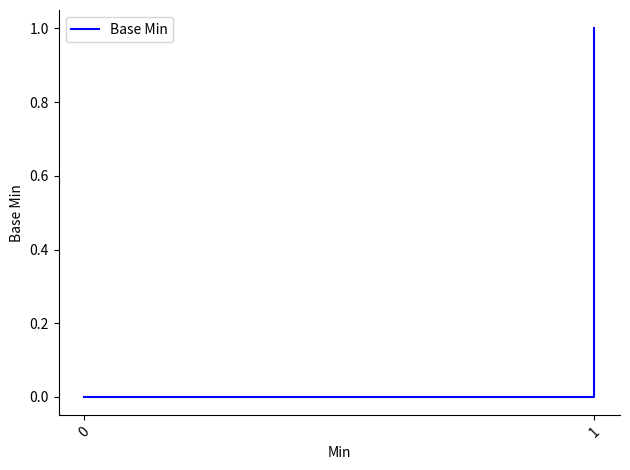

What is the difference between the maximum and minimum values?

1